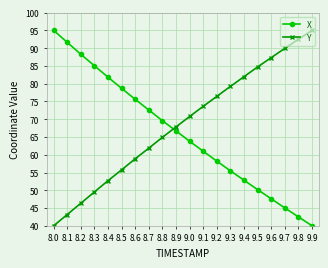

What is the lowest value of the Y series?

40.0